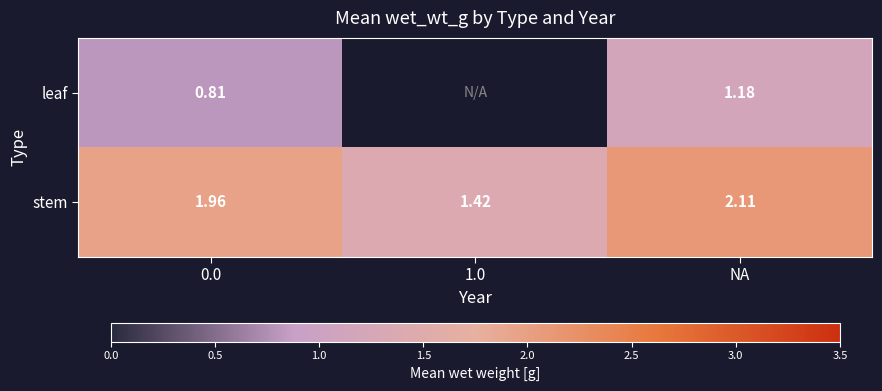

What is the lowest value of the stem series?

1.4